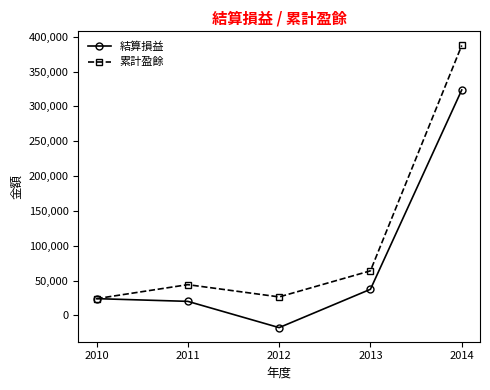

True or false: 累計盈餘 has a value of 23983 at 2010.

True